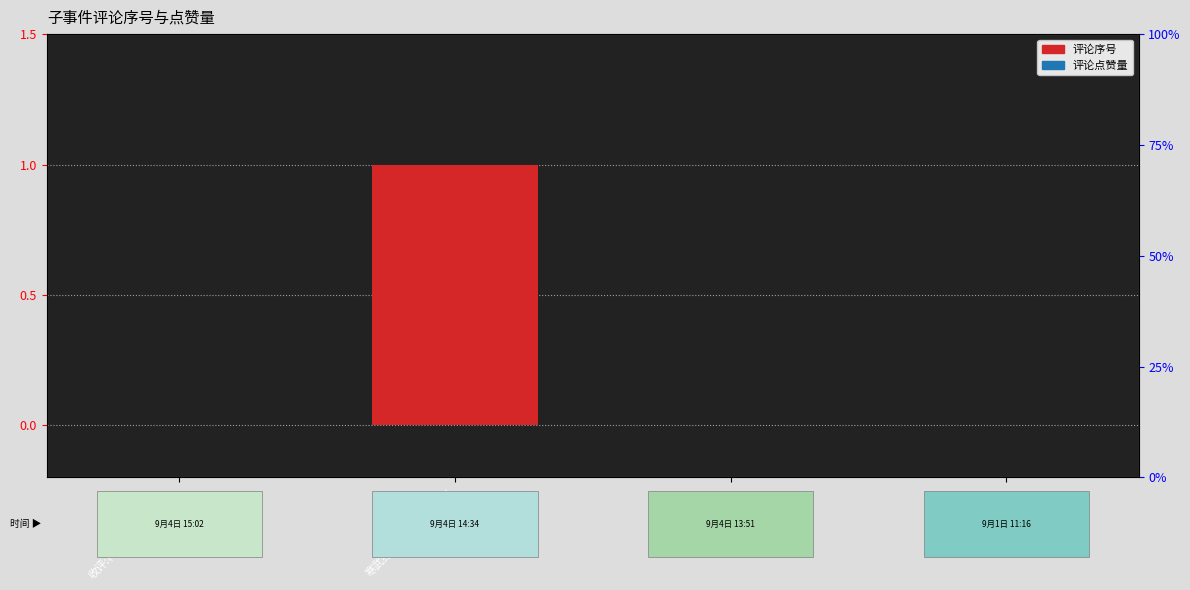

At 寒武纪跌逾6%, list the series in order from smallest to largest.

评论序号, 评论点赞量